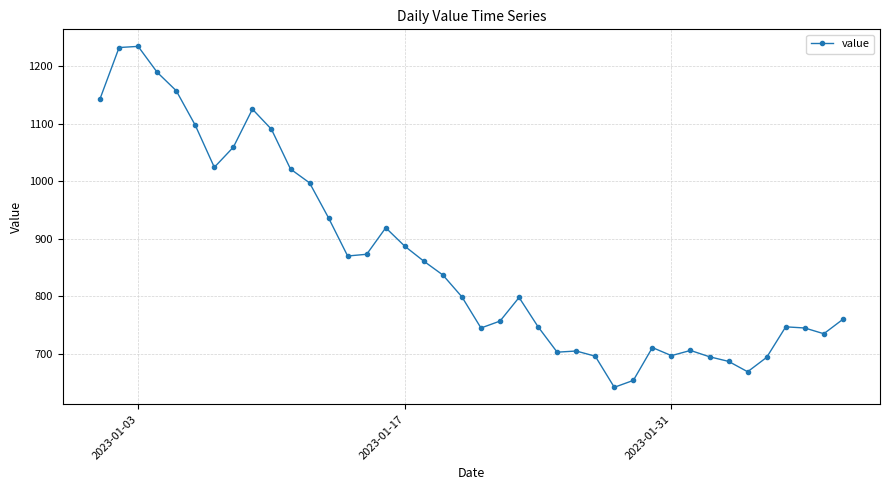

What is the difference between the maximum and minimum values?

592